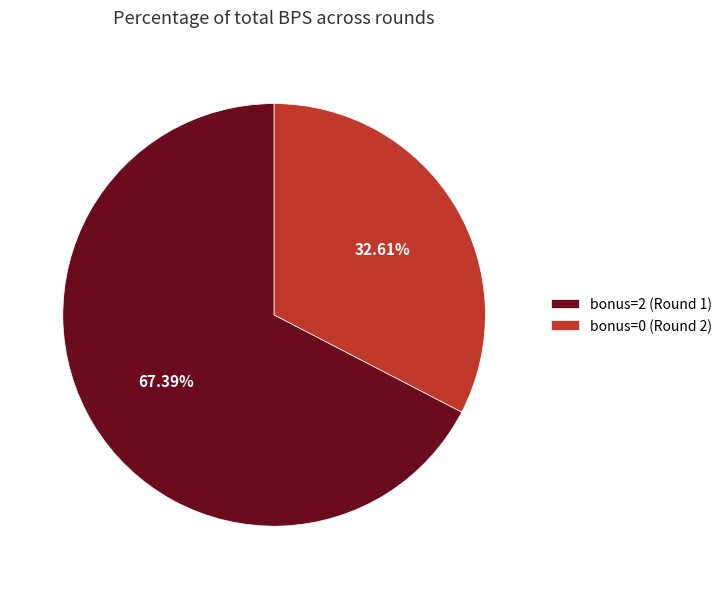

How many slices are in this pie chart?

2